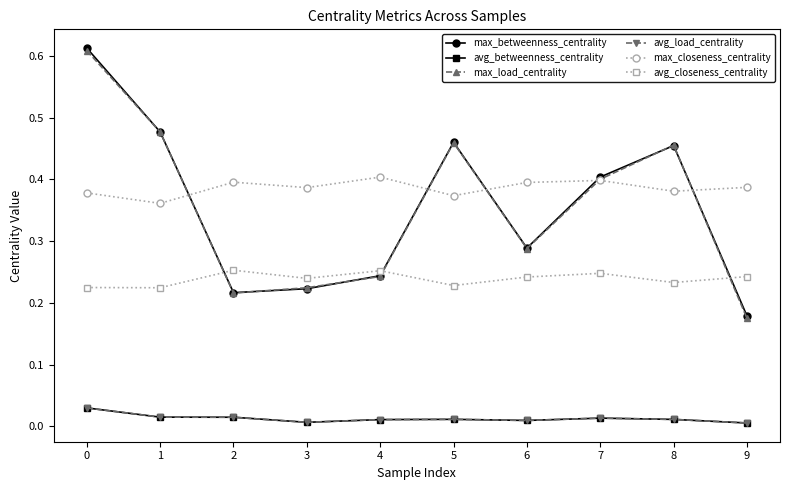

True or false: avg_betweenness_centrality has more than 0 points higher than both neighbors.

True